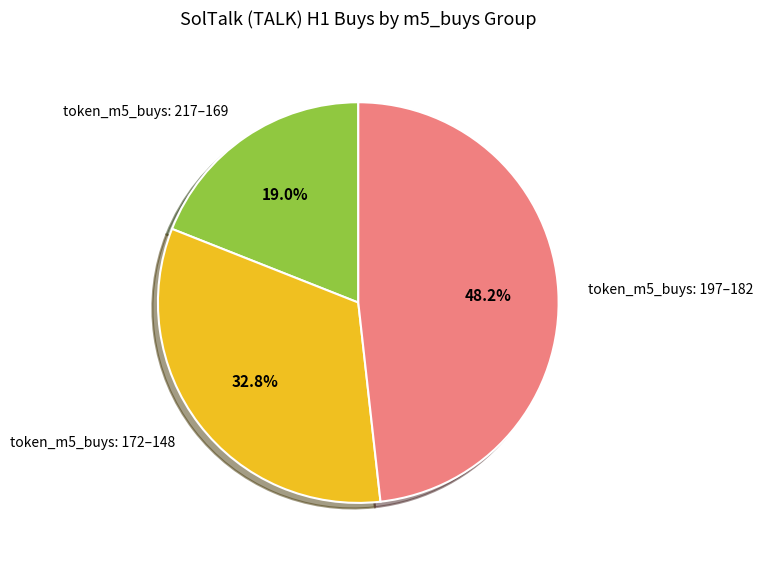

Rank the categories by value from lowest to highest.

token_m5_buys: 217–169, token_m5_buys: 172–148, token_m5_buys: 197–182